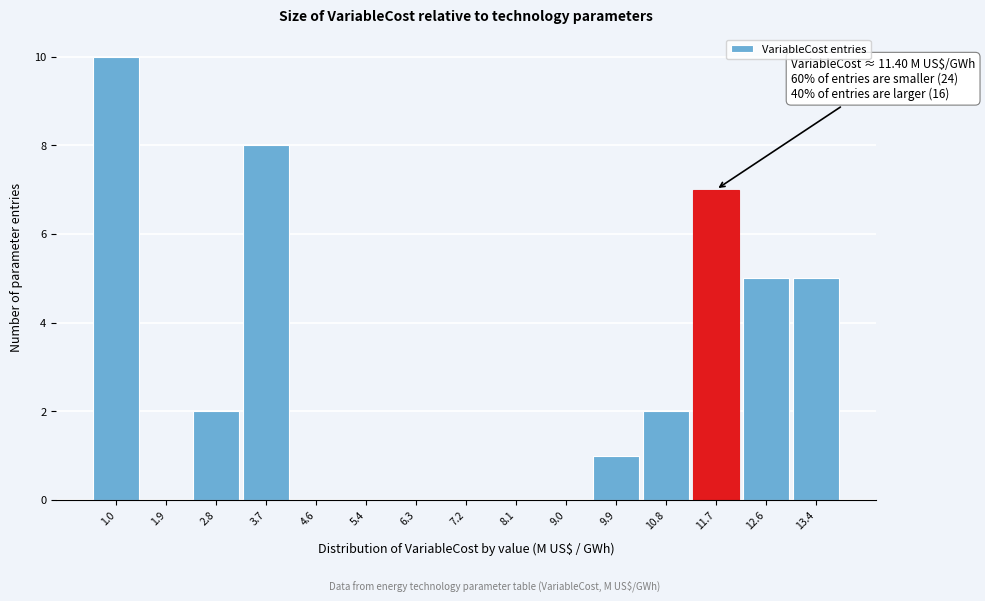

Over which range of the x-axis is the bar tallest?

0.6 to 1.4